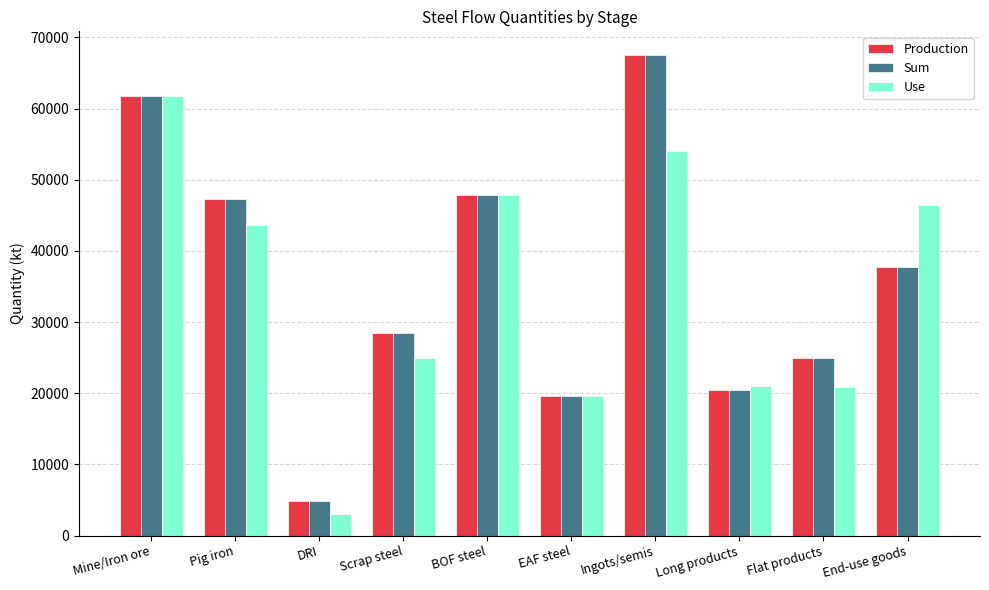

What is the maximum value shown in the chart?

67473.0